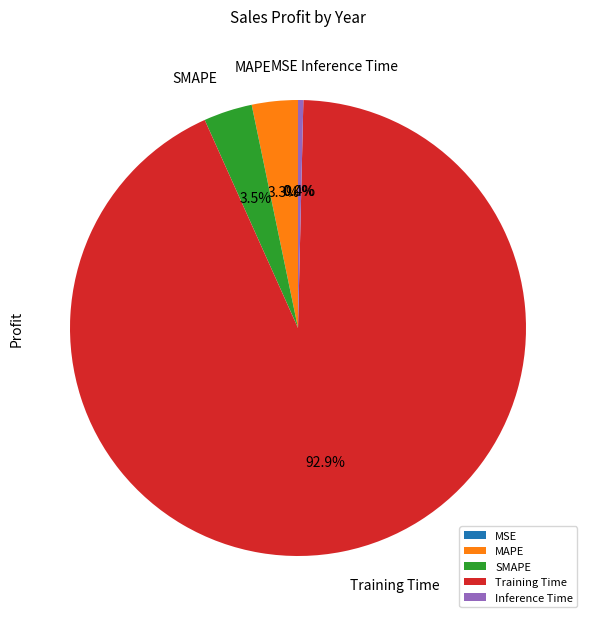

Which has a higher value, Inference Time or SMAPE?

SMAPE